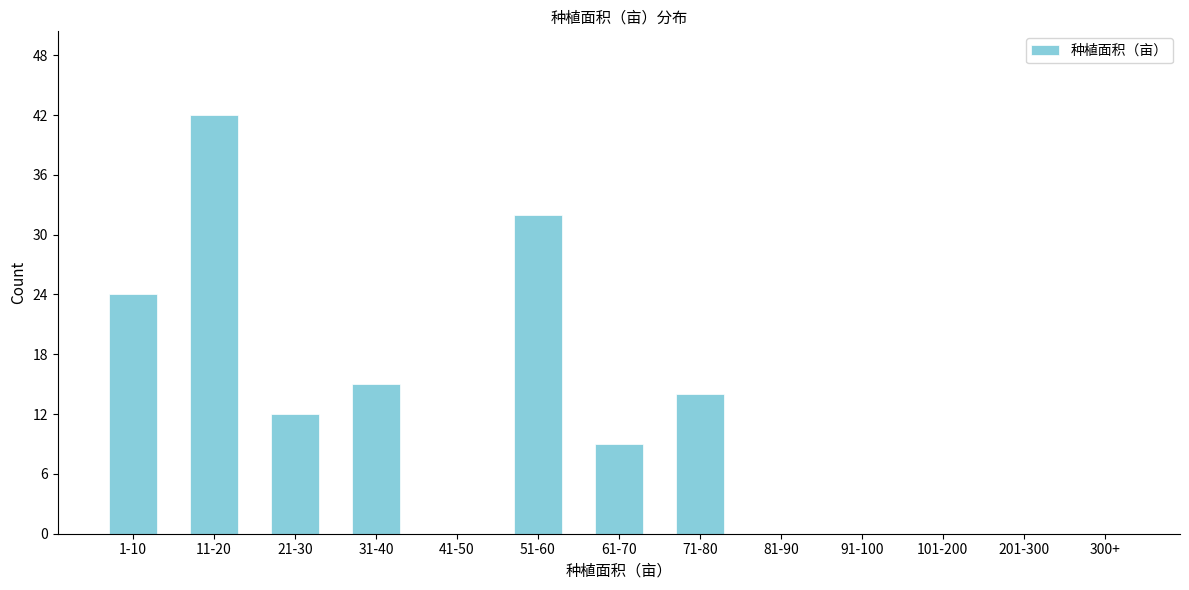

Reading left to right, extract all data points from this chart.

1-10=24	11-20=42	21-30=12	31-40=15	41-50=0	51-60=32	61-70=9	71-80=14	81-90=0	91-100=0	101-200=0	201-300=0	300+=0